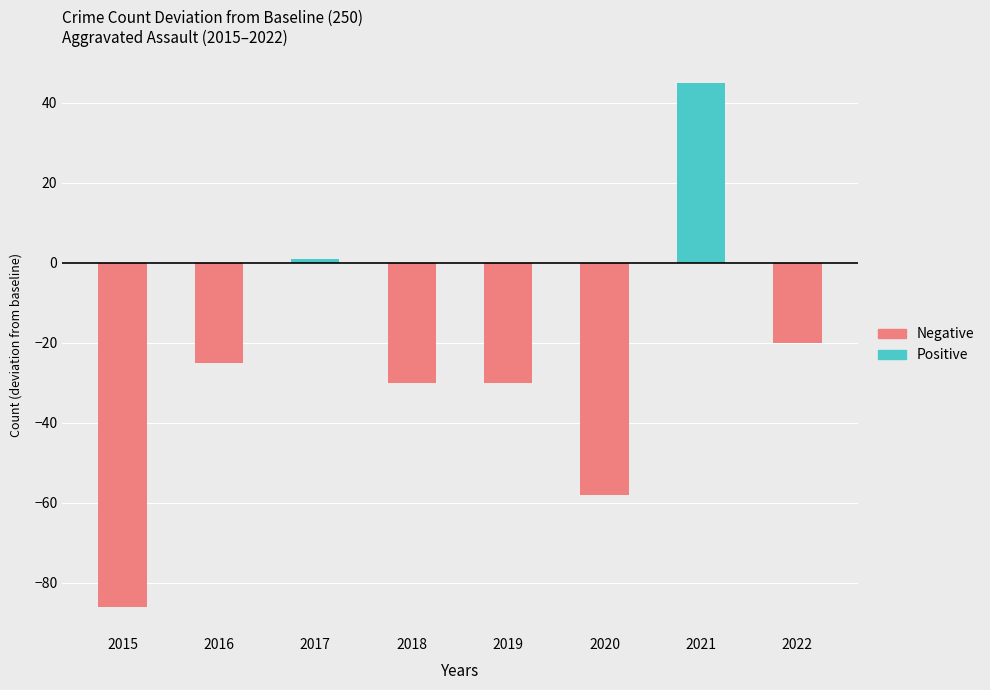

How many series are shown in this chart?

2